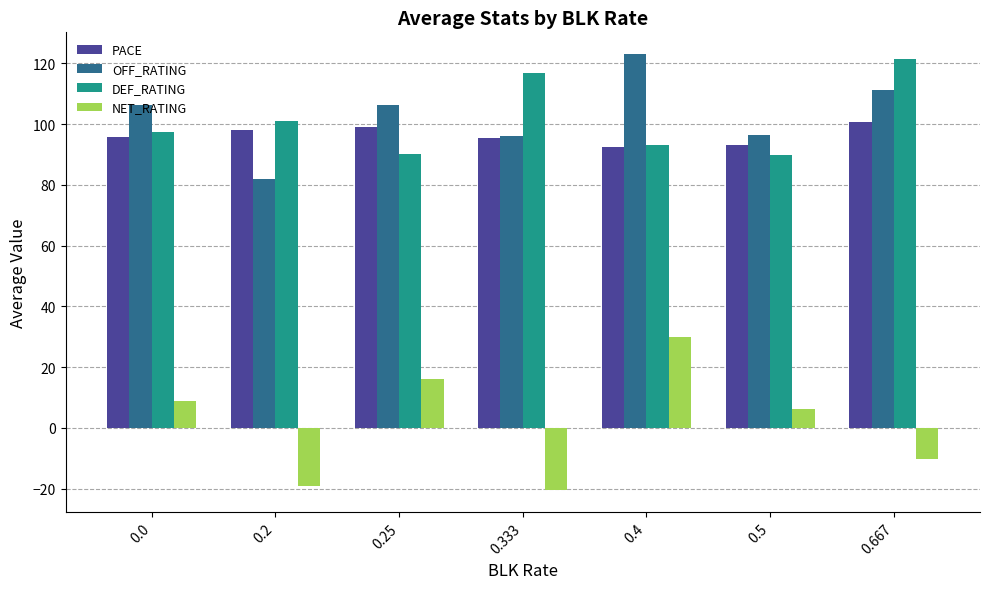

Rank the series by their maximum value, from lowest to highest.

NET_RATING, PACE, DEF_RATING, OFF_RATING